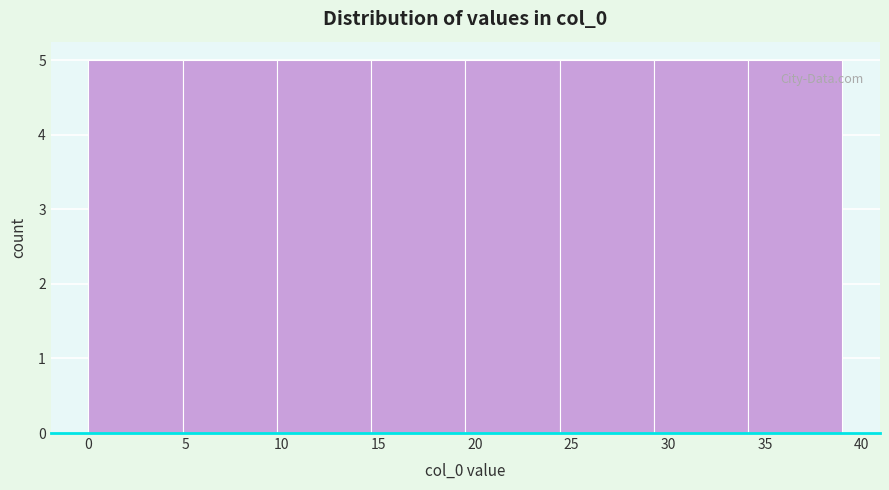

Reading left to right, transcribe this chart: for each bar, give the range it covers on the x-axis and its height. Neither the bar edges nor the heights are printed on the chart, so give them approximately, as read against the axes.

0.0 to 5.0: 5
5.0 to 10.0: 5
10.0 to 14.5: 5
14.5 to 19.5: 5
19.5 to 24.5: 5
24.5 to 29.5: 5
29.5 to 34.0: 5
34.0 to 39.0: 5